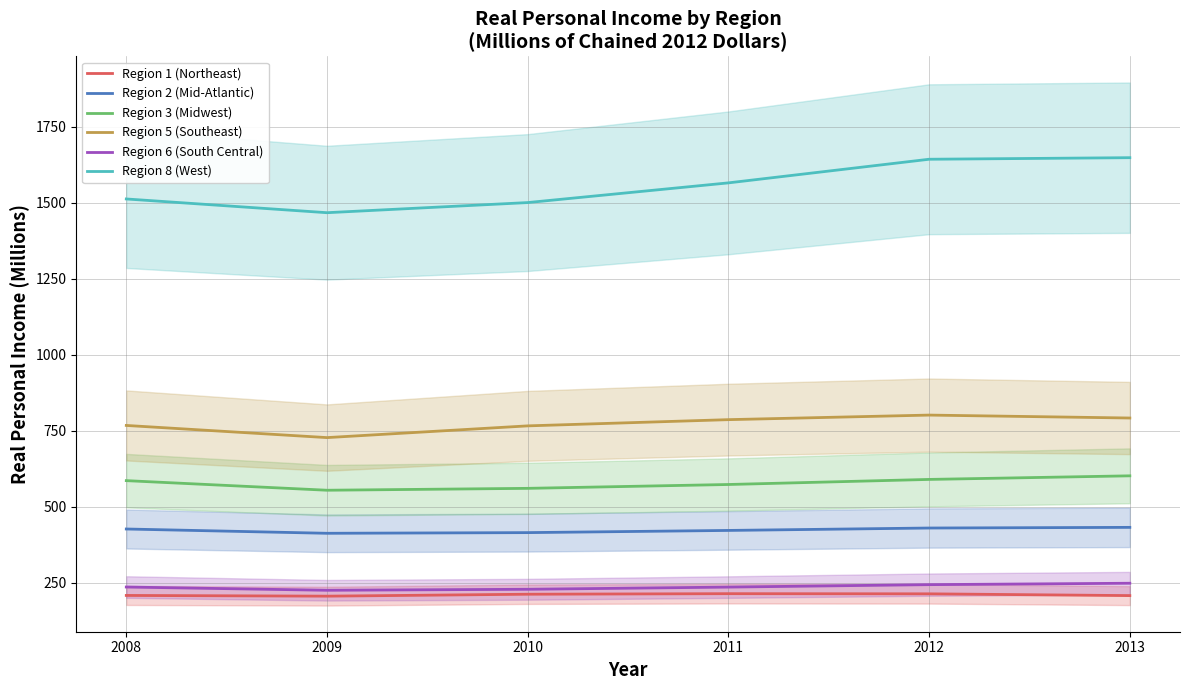

How many series are shown in this chart?

6